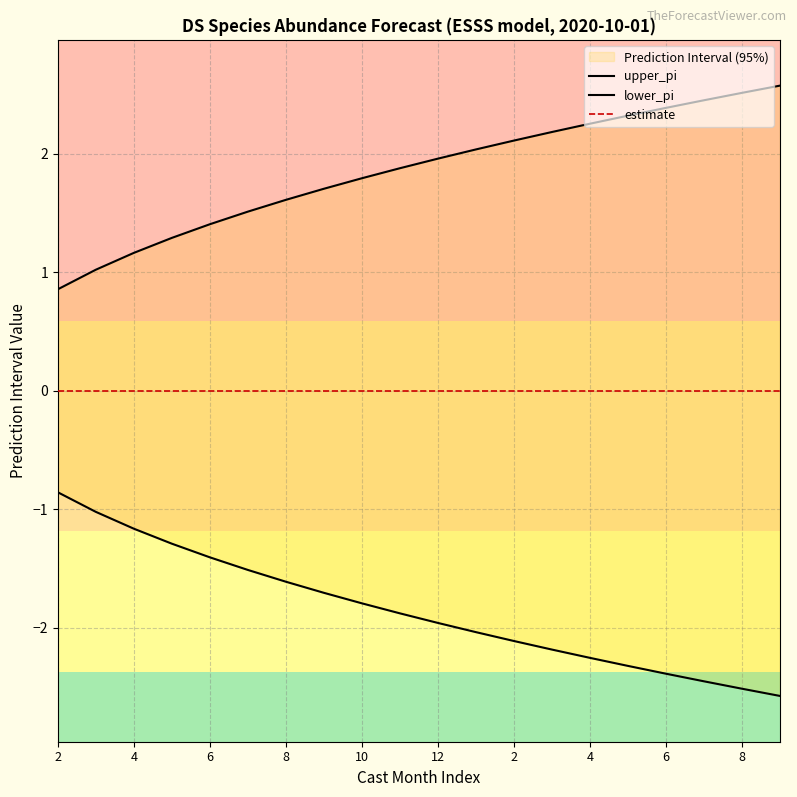

What is the sum of all upper_pi values?

37.0